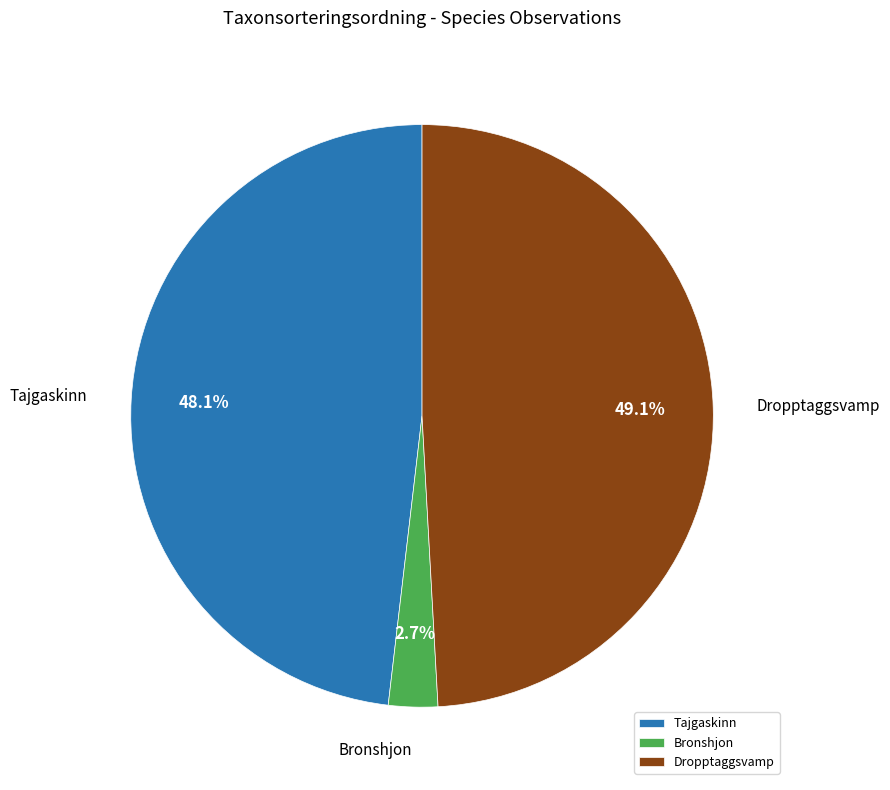

Approximately how many times larger is the value at Dropptaggsvamp compared to Tajgaskinn?

1.0